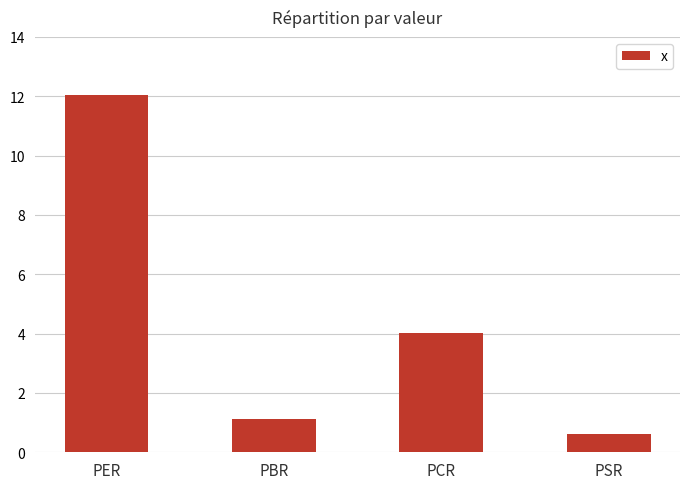

What is the value of the 2nd bar from the left?

1.1